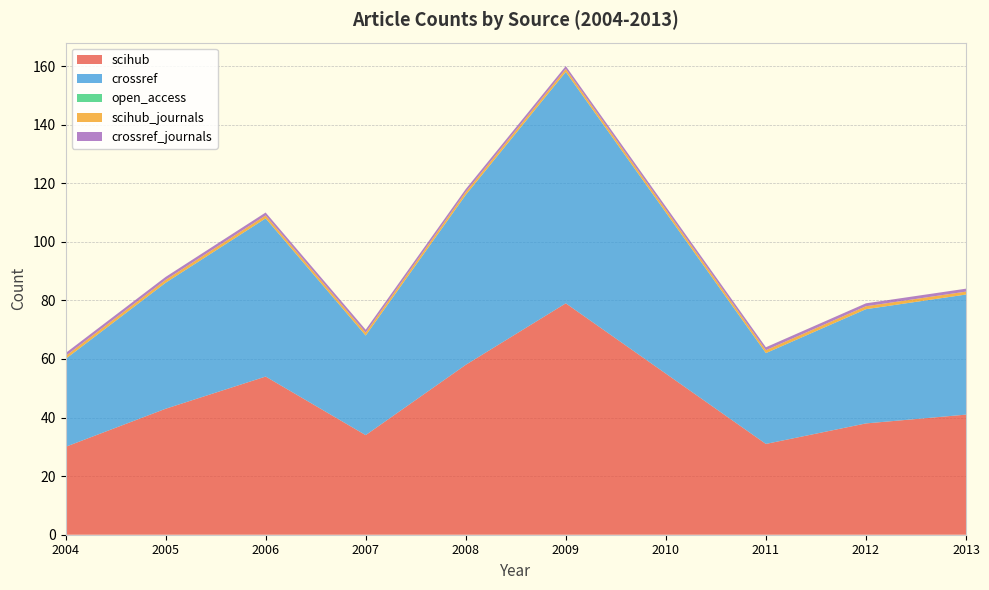

Reading right to left, what are all the values shown in this chart?

scihub: 41	38	31	55	79	58	34	54	43	30
crossref: 41	39	31	55	79	58	34	54	43	30
open_access: 0	0	0	0	0	0	0	0	0	0
scihub_journals: 1	1	1	1	1	1	1	1	1	1
crossref_journals: 1	1	1	1	1	1	1	1	1	1